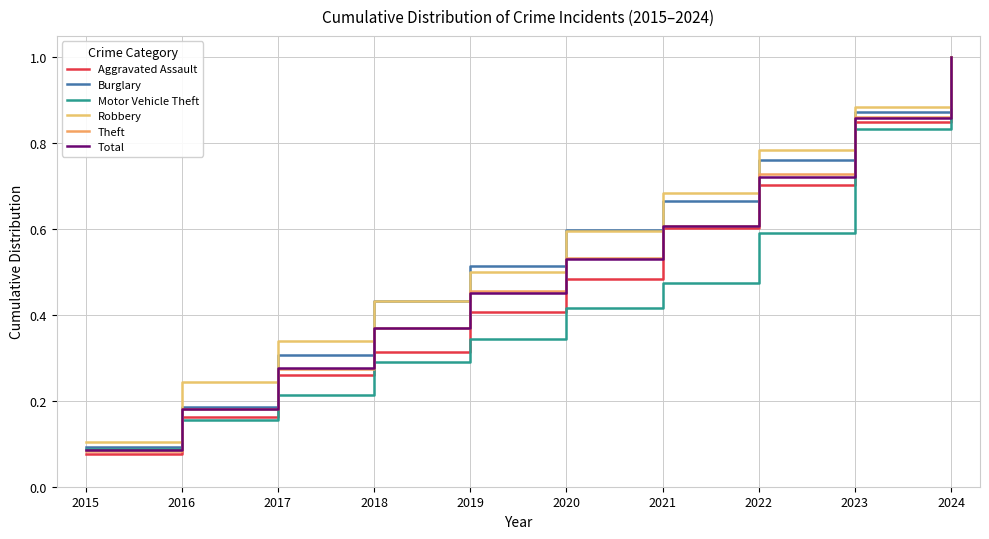

How many lines are shown in the chart?

6